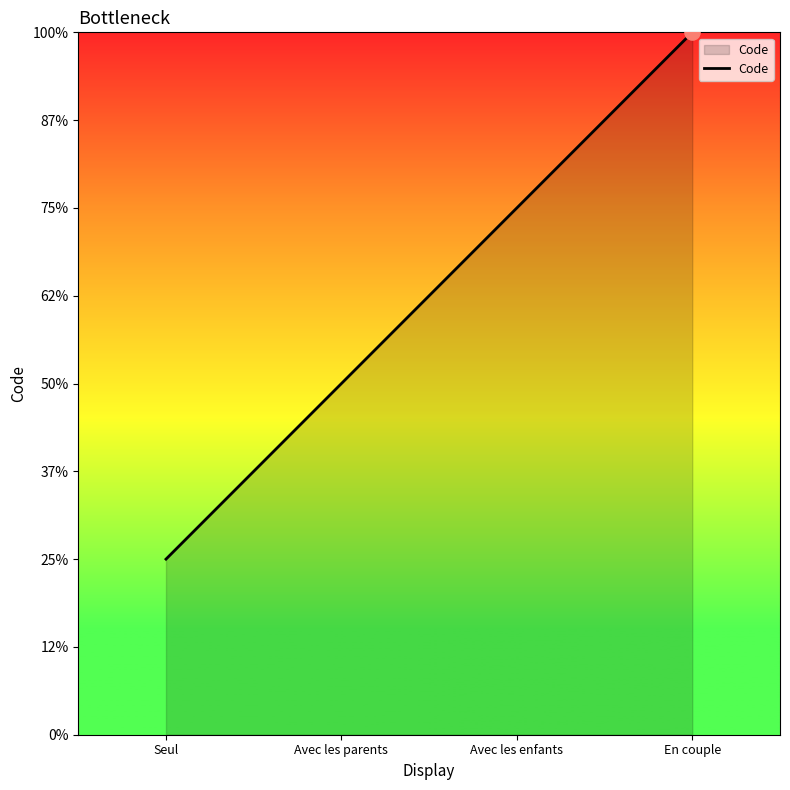

Approximately how many times larger is the value at En couple compared to Seul?

4.0